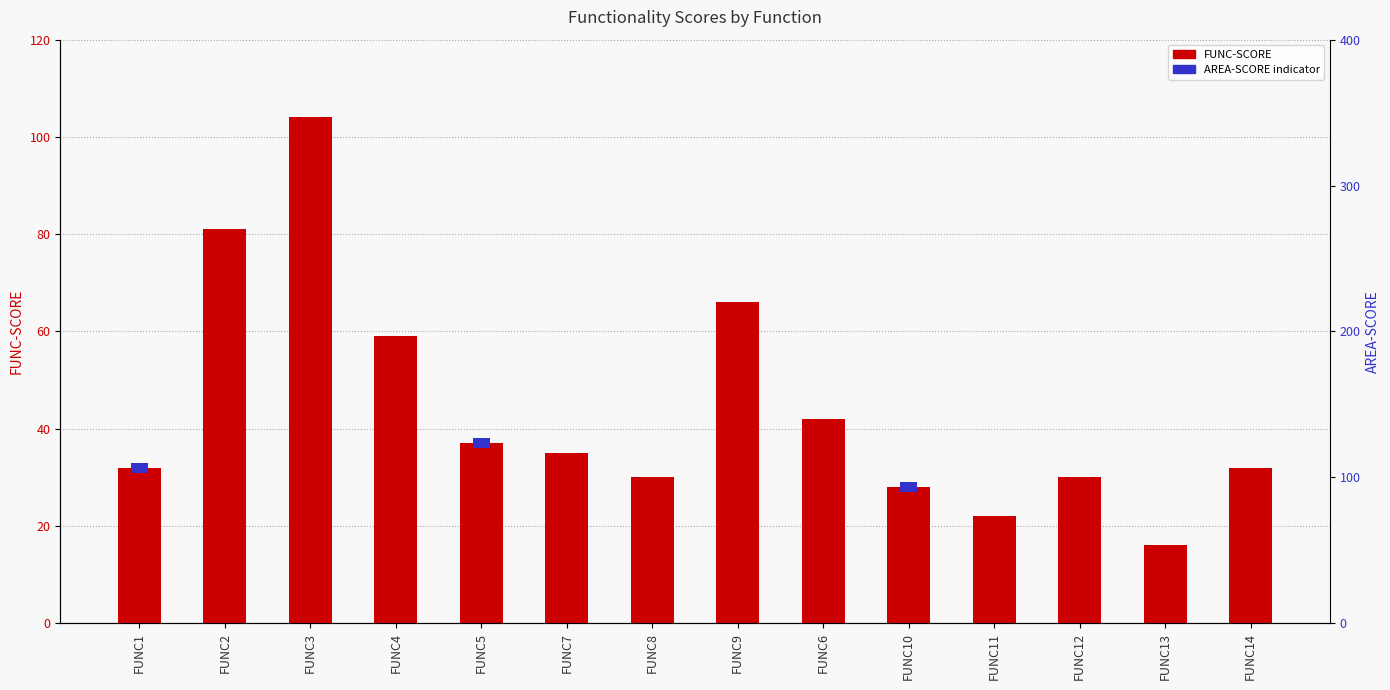

Is the value of FUNC-SCORE at FUNC1 greater than the value of AREA-SCORE indicator at FUNC12?

Yes